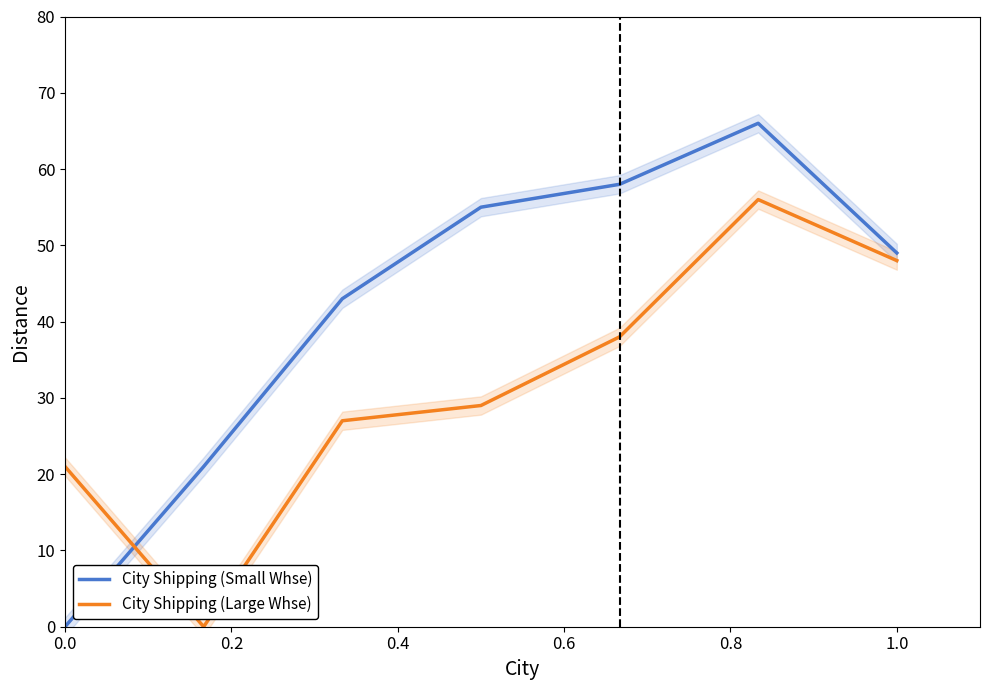

How many interior local peaks does the City Shipping (Small Whse) series have?

1